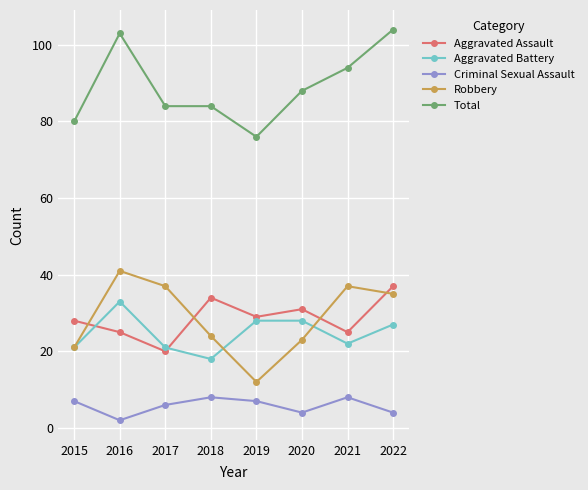

Where is the first local minimum for Robbery?

2019